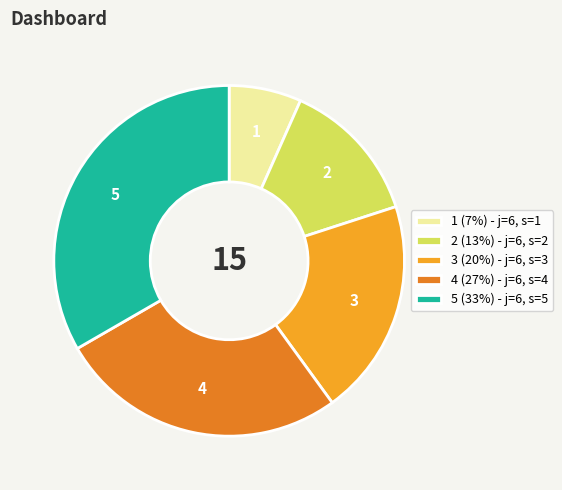

Approximately how many times larger is the value at 4 (27%) - j=6, s=4 compared to 3 (20%) - j=6, s=3?

1.3